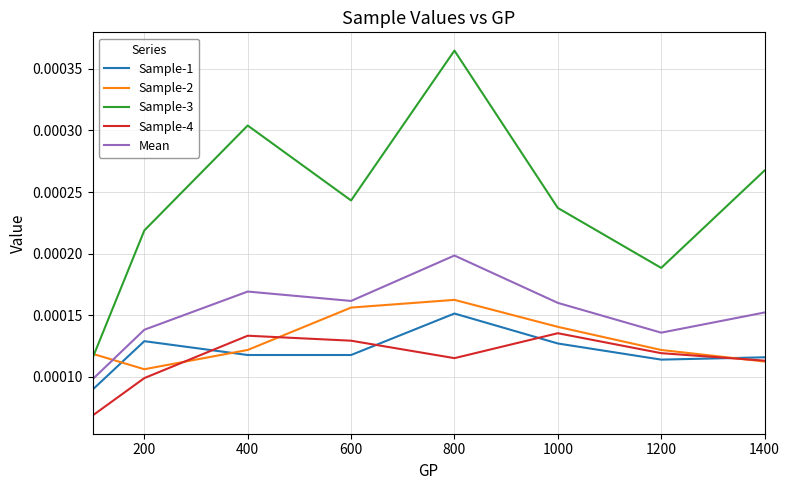

True or false: Sample-3 and Sample-1 intersect in this chart.

False